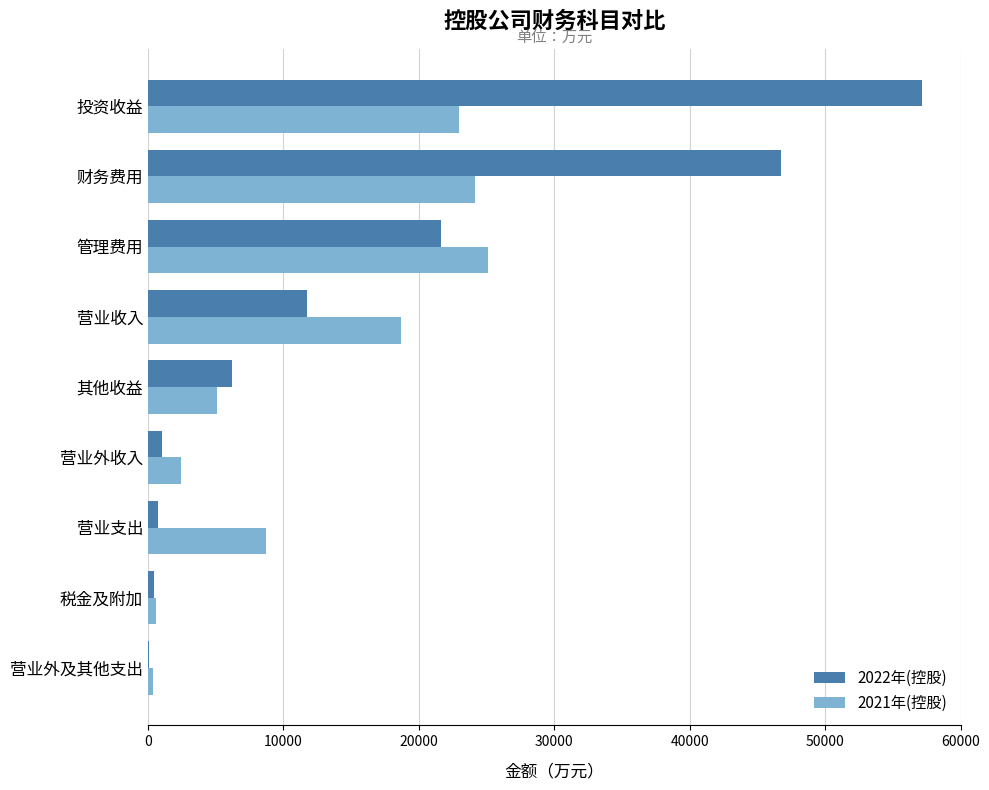

At which category is the sum across all series the highest?

投资收益